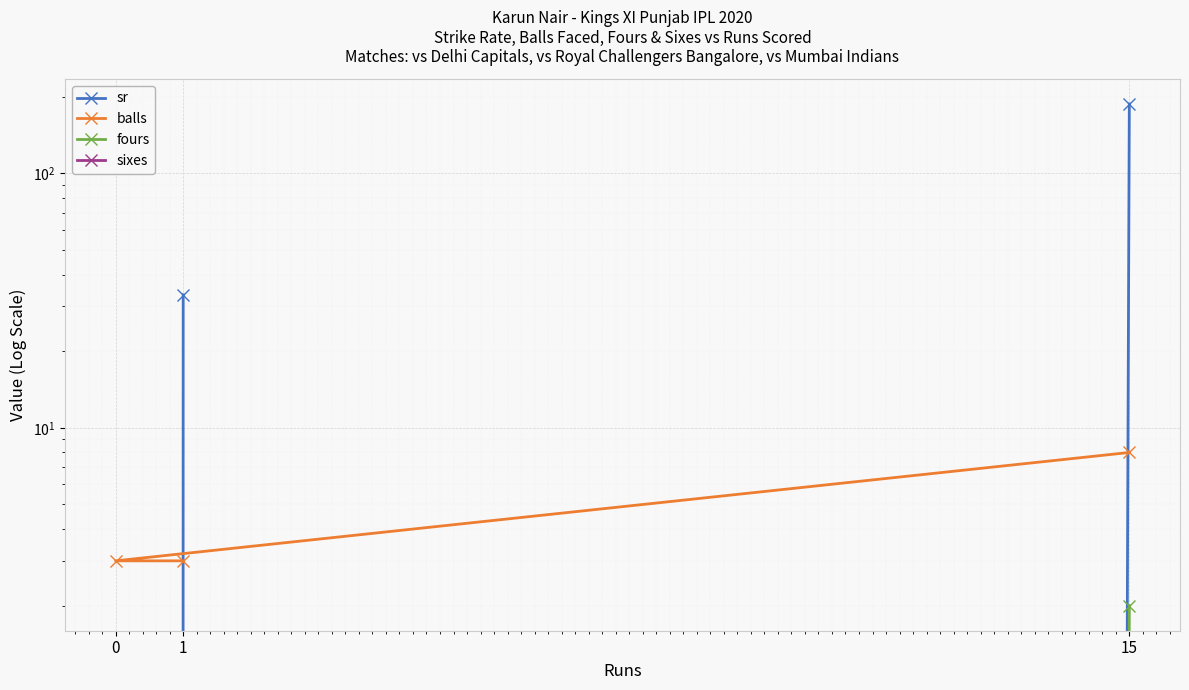

Which series has the largest range (max minus min)?

sr